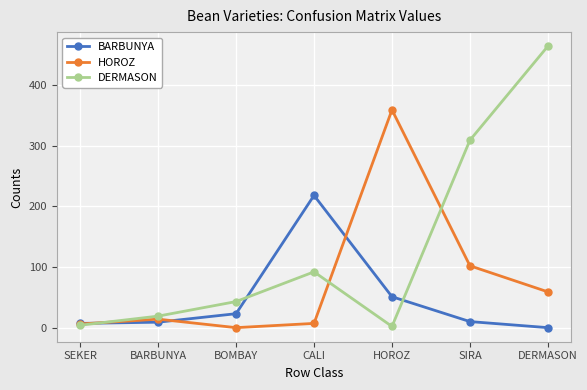

What is the label of the 7th point from the left?

DERMASON